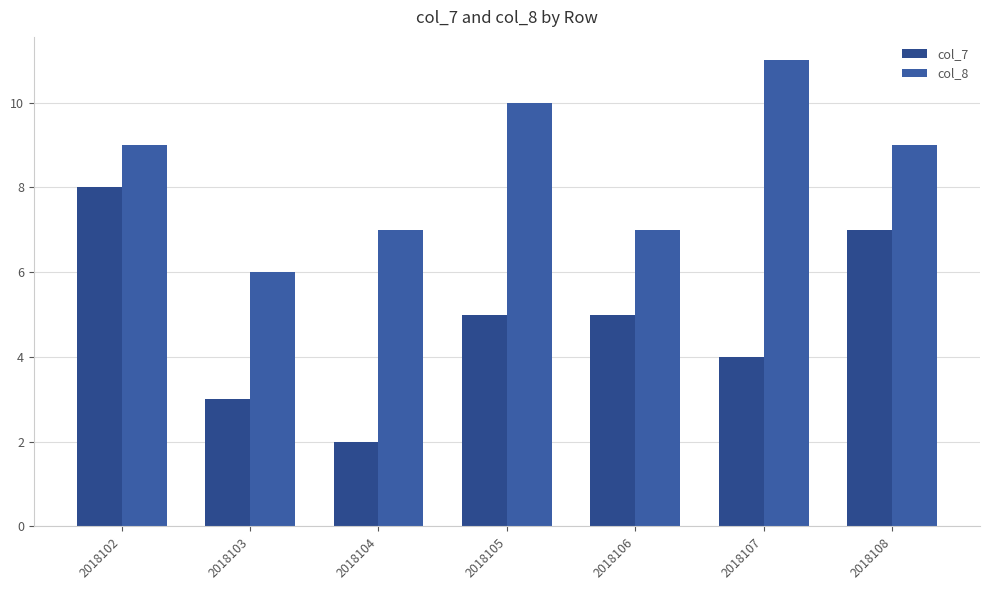

Which series has the largest range (max minus min)?

col_7